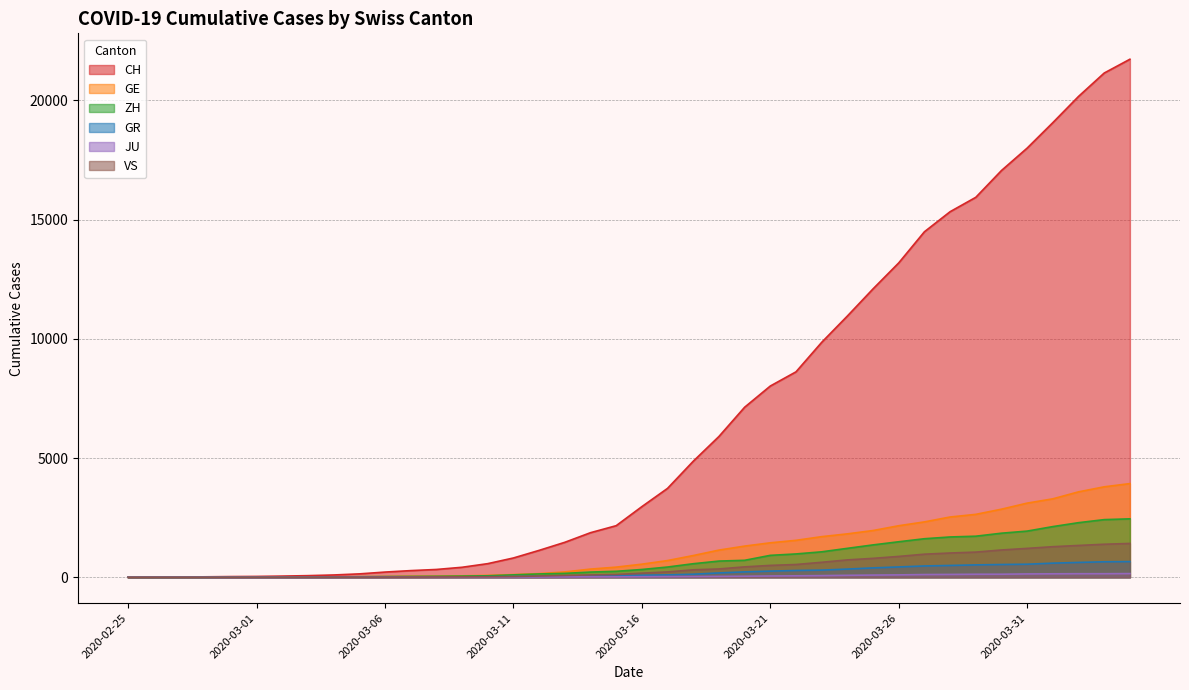

What is the average value of the VS series?

420